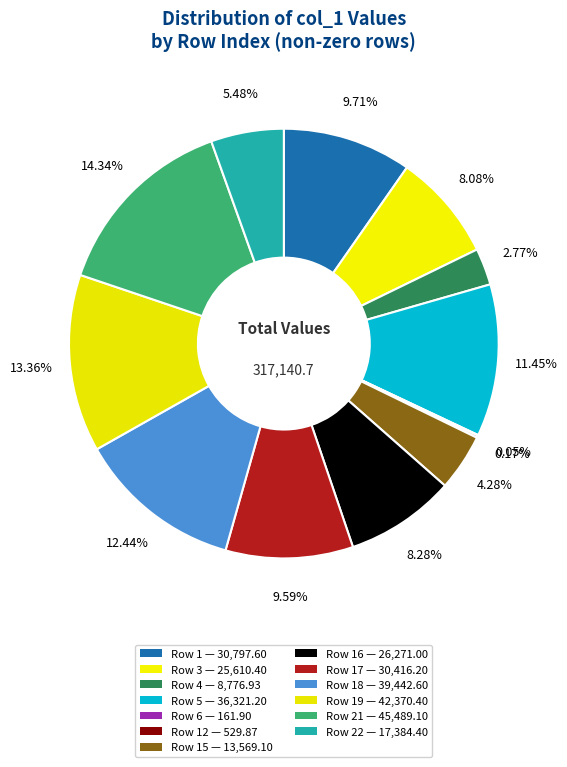

How many slices are in this pie chart?

13